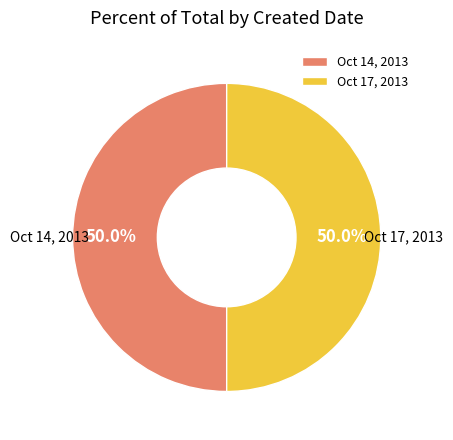

What percentage is NOT represented by Oct 17, 2013?

50.0%